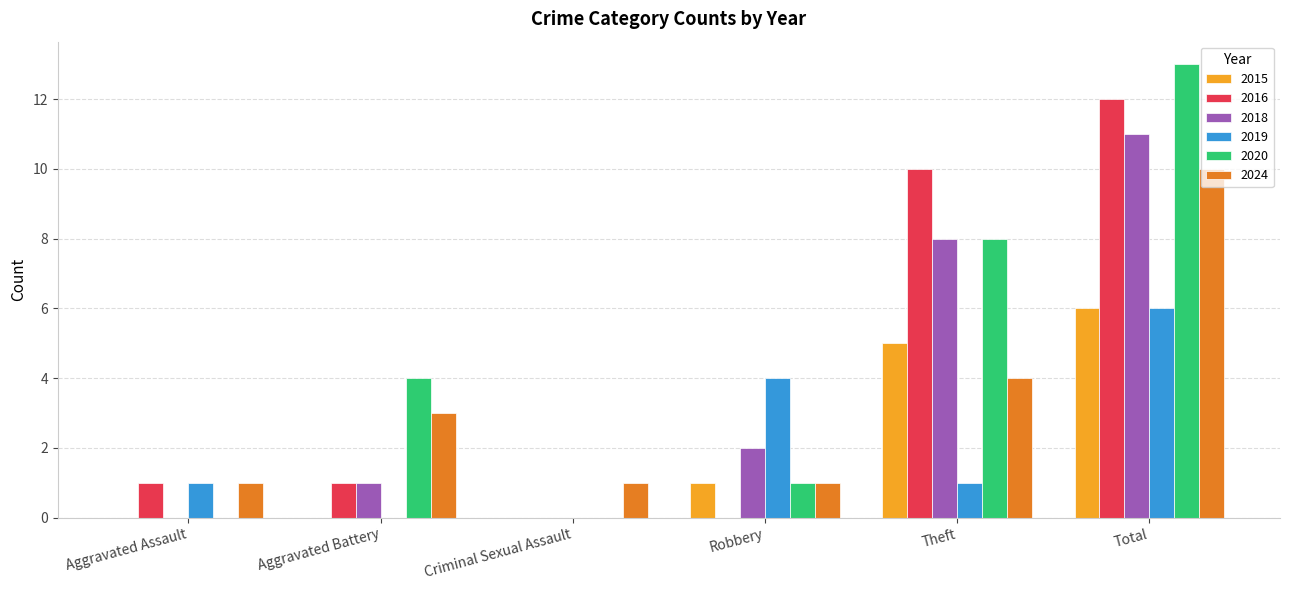

What is the total value across all series at Aggravated Battery?

9